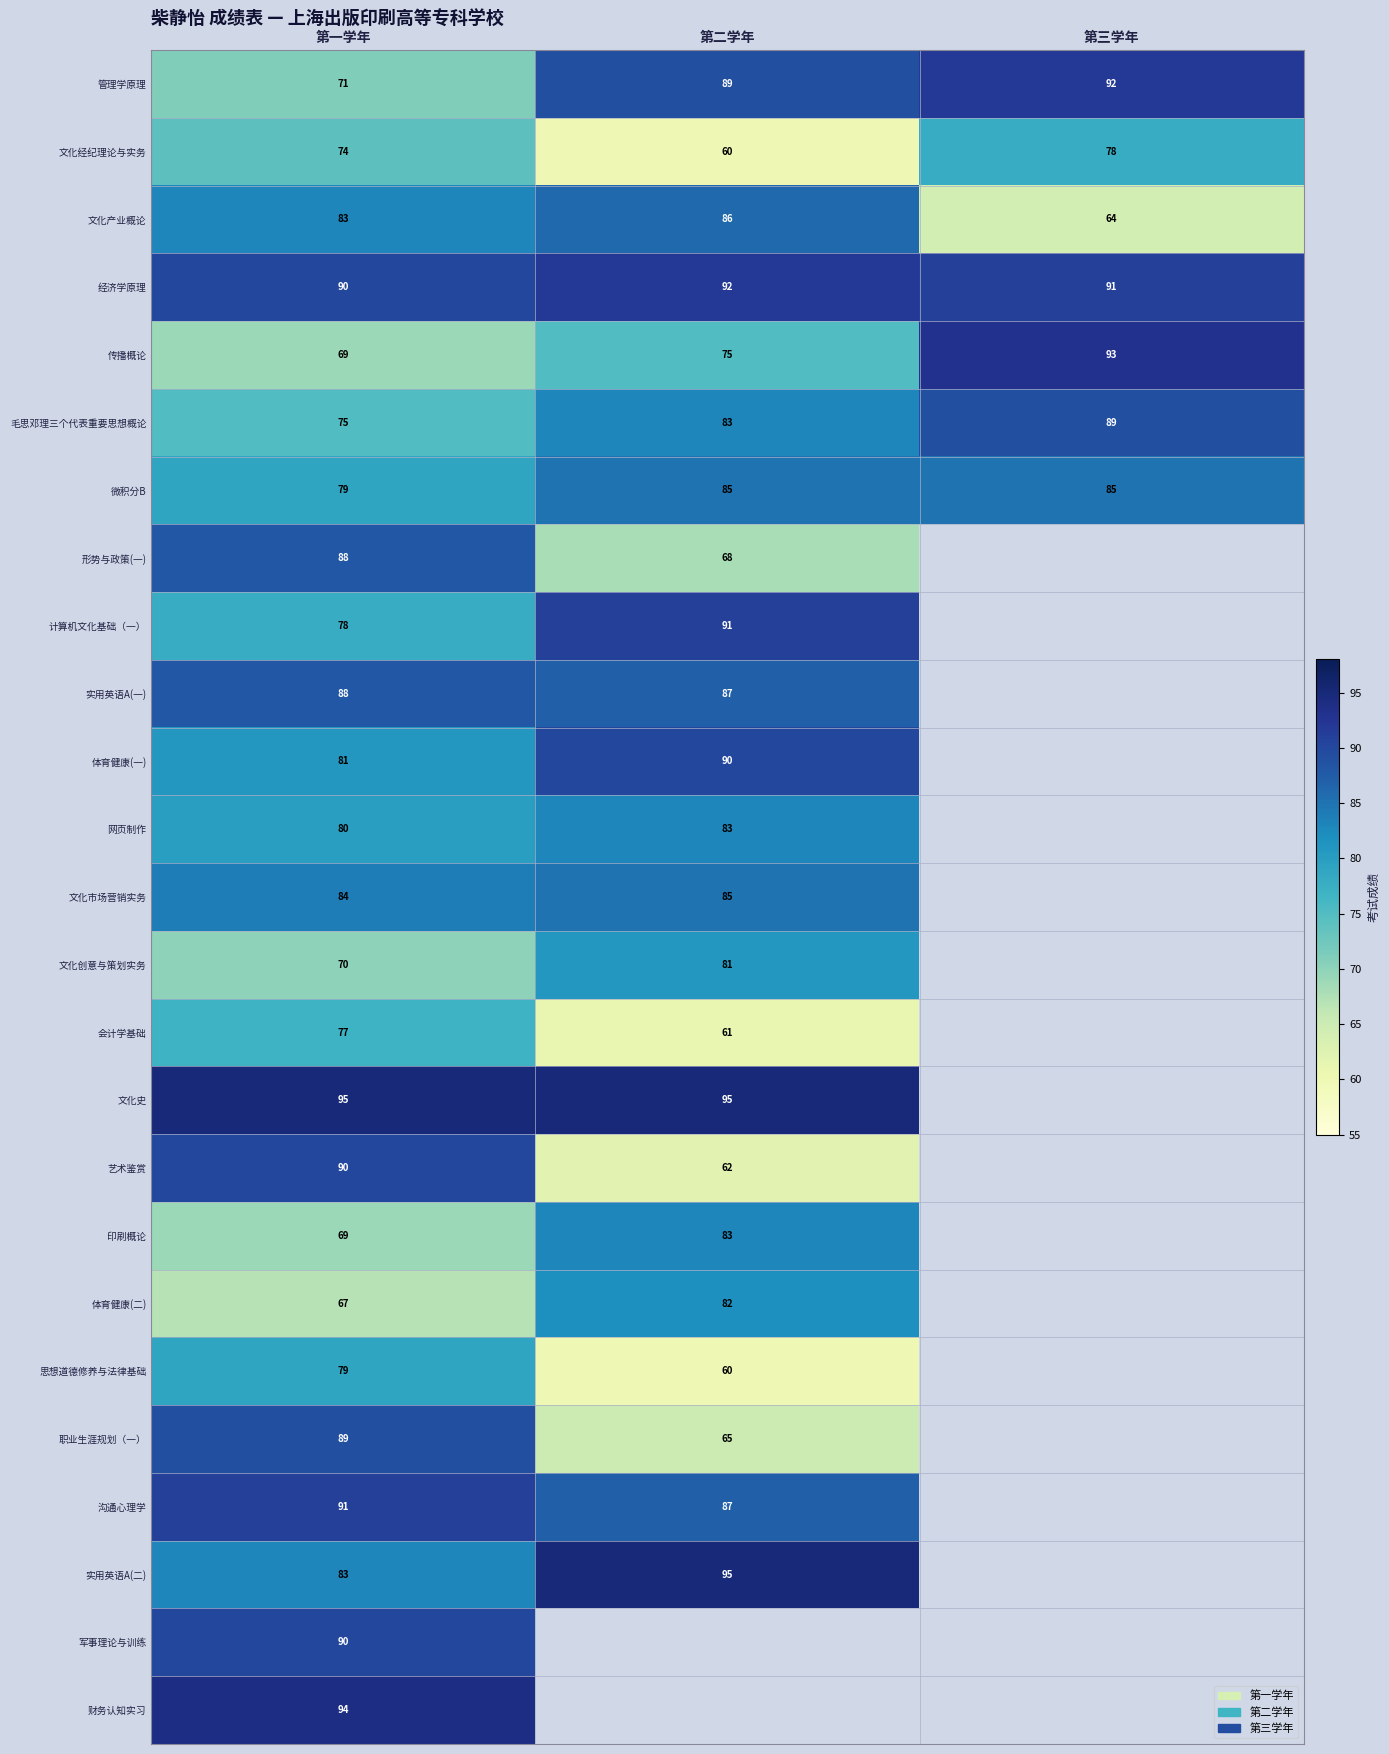

Is it true that 财务认知实习 equals 145.0 at 第一学年?

False